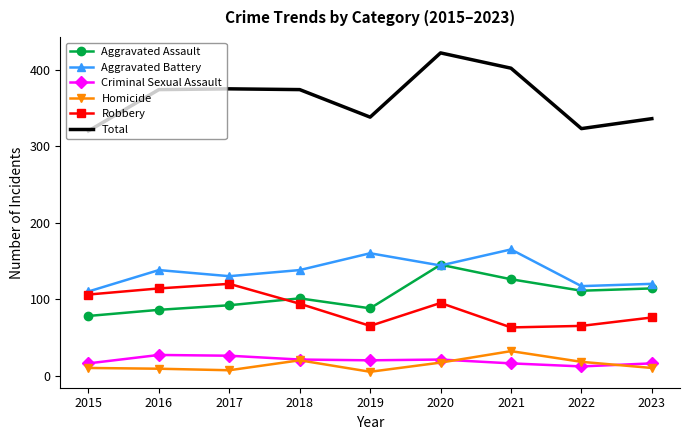

At how many categories does at least one series exceed 249?

9